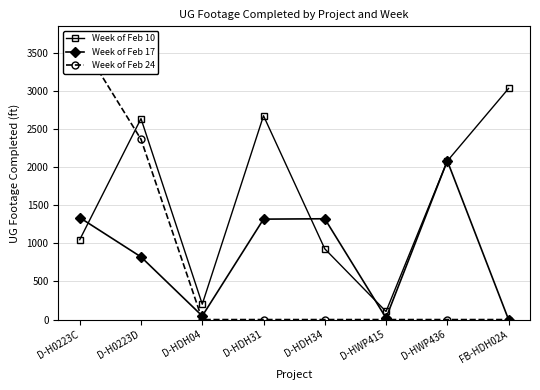

At which category does Week of Feb 10 reach its first local valley?

D-HDH04